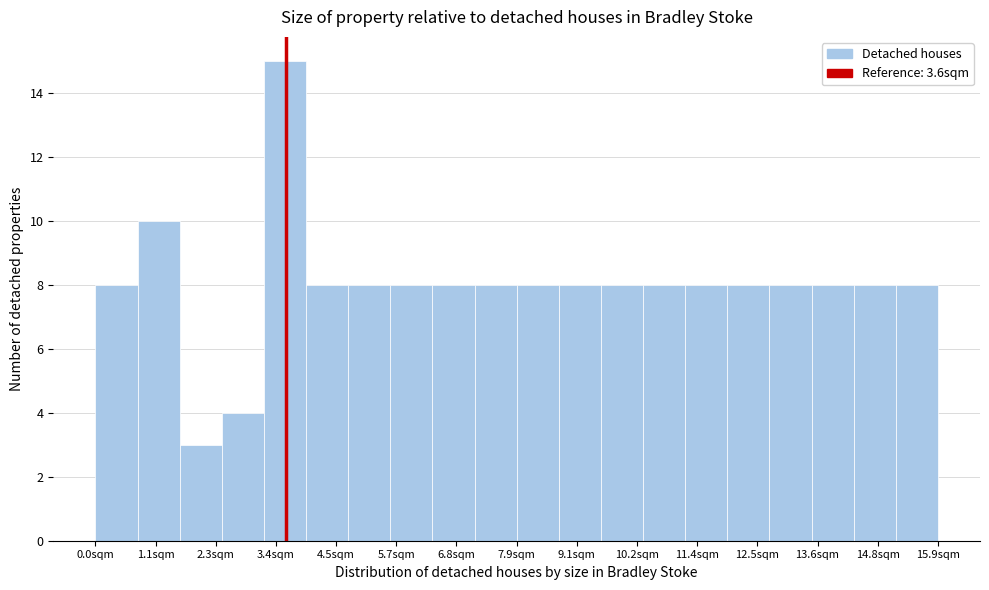

Read against the x-axis, roughly where is the centre of the tallest bar?

3.6